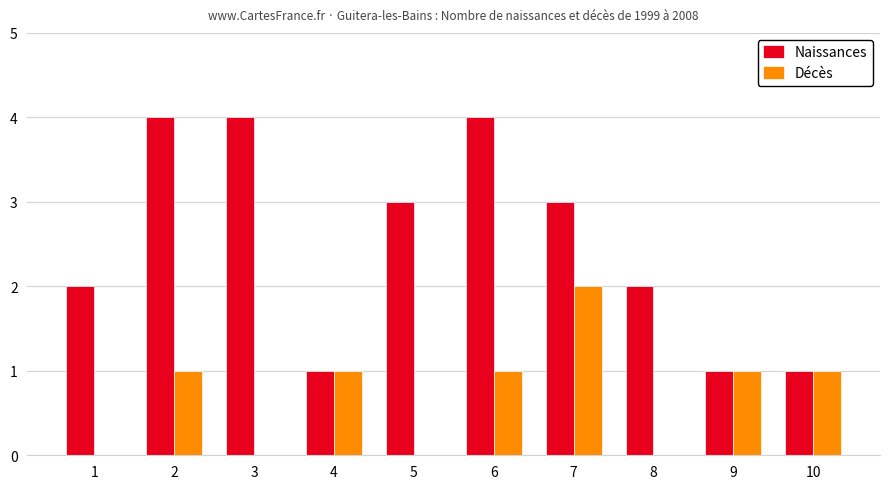

Reading right to left, what are all the values shown in this chart?

Naissances: 1	1	2	3	4	3	1	4	4	2
Décès: 1	1	0	2	1	0	1	0	1	0